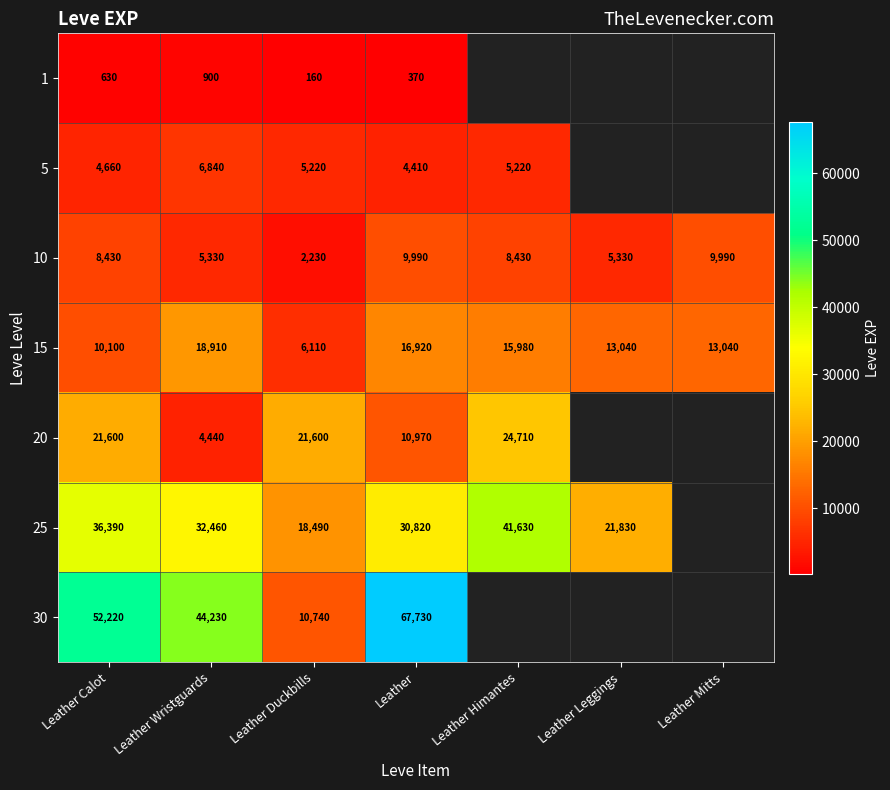

True or false: 25 has a value of 65177 at Leather Calot.

False